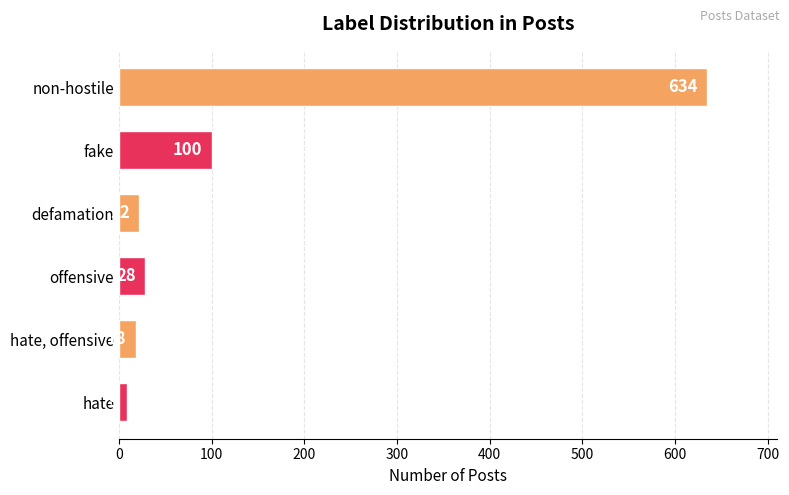

Where is the data nearest to the value 321?

fake